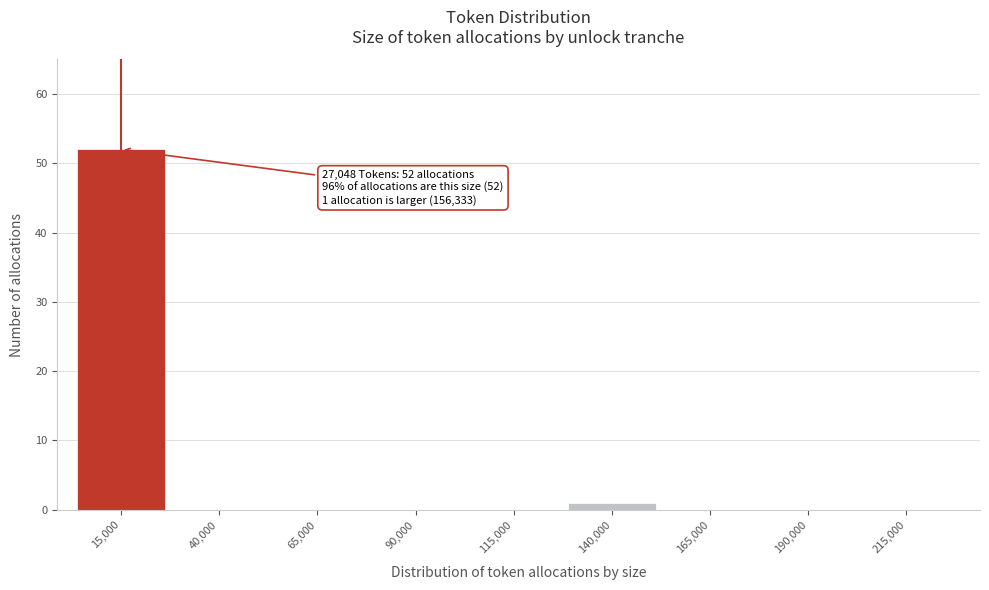

Reading left to right, extract all data points from this chart.

15,000=52	40,000=0	65,000=0	90,000=0	115,000=0	140,000=1	165,000=0	190,000=0	215,000=0